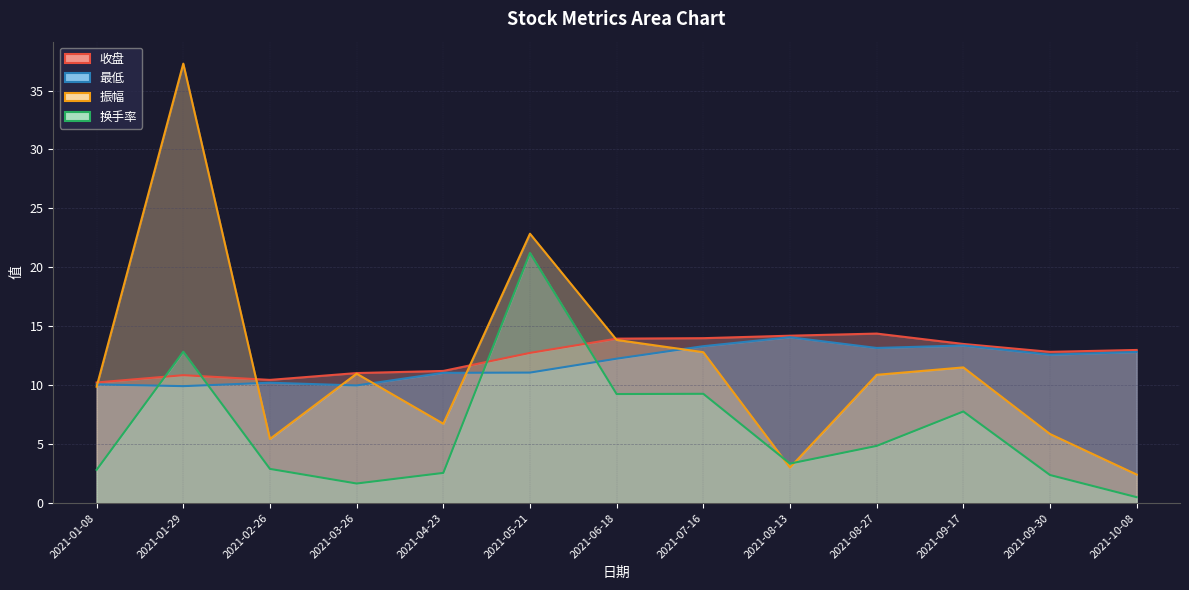

Reading left to right, what are all the values shown in this chart?

收盘: 10.2	10.8	10.4	11.0	11.2	12.7	13.9	14.0	14.2	14.4	13.5	12.8	13.0
最低: 10.1	9.9	10.2	10.0	11.1	11.1	12.2	13.3	14.1	13.2	13.4	12.6	12.8
振幅: 9.9	37.3	5.4	11.0	6.7	22.9	13.8	12.8	3.0	10.9	11.5	5.9	2.4
换手率: 2.8	12.8	2.9	1.7	2.6	21.2	9.2	9.3	3.4	4.8	7.8	2.4	0.5